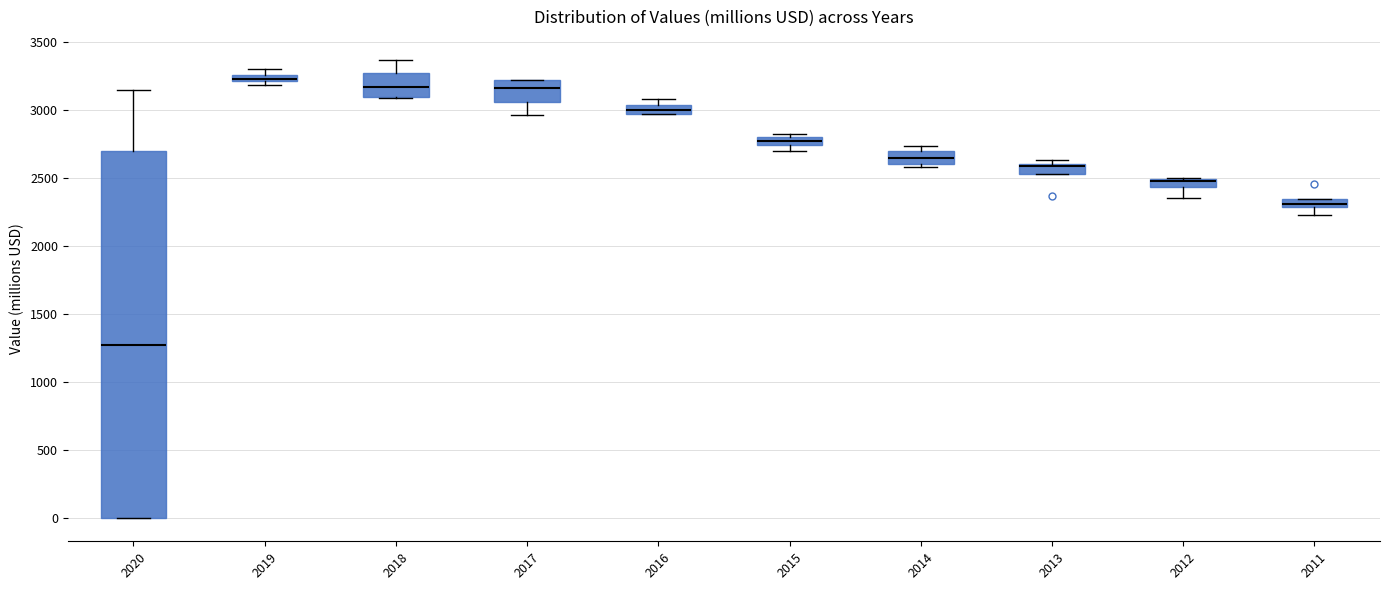

Where is the upper edge of the box at x = 2016 on the y-axis? The values are not printed on the chart, so give them approximately, as read against the axis.

3050